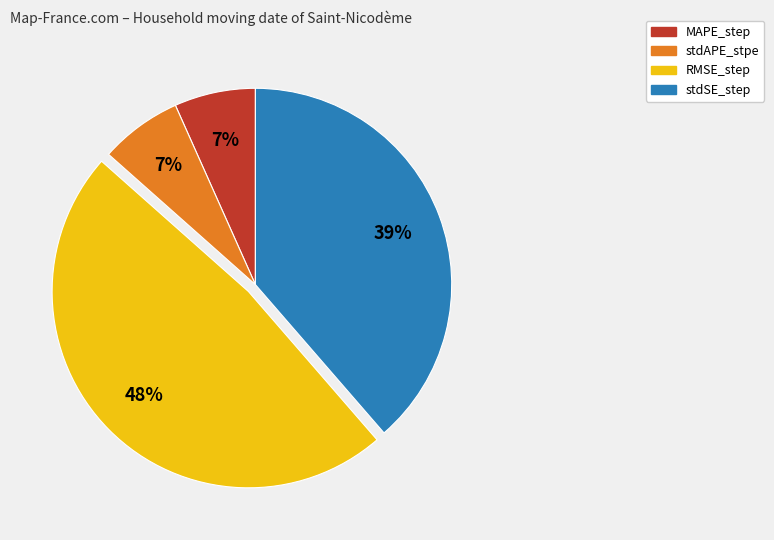

How many slices are in this pie chart?

4